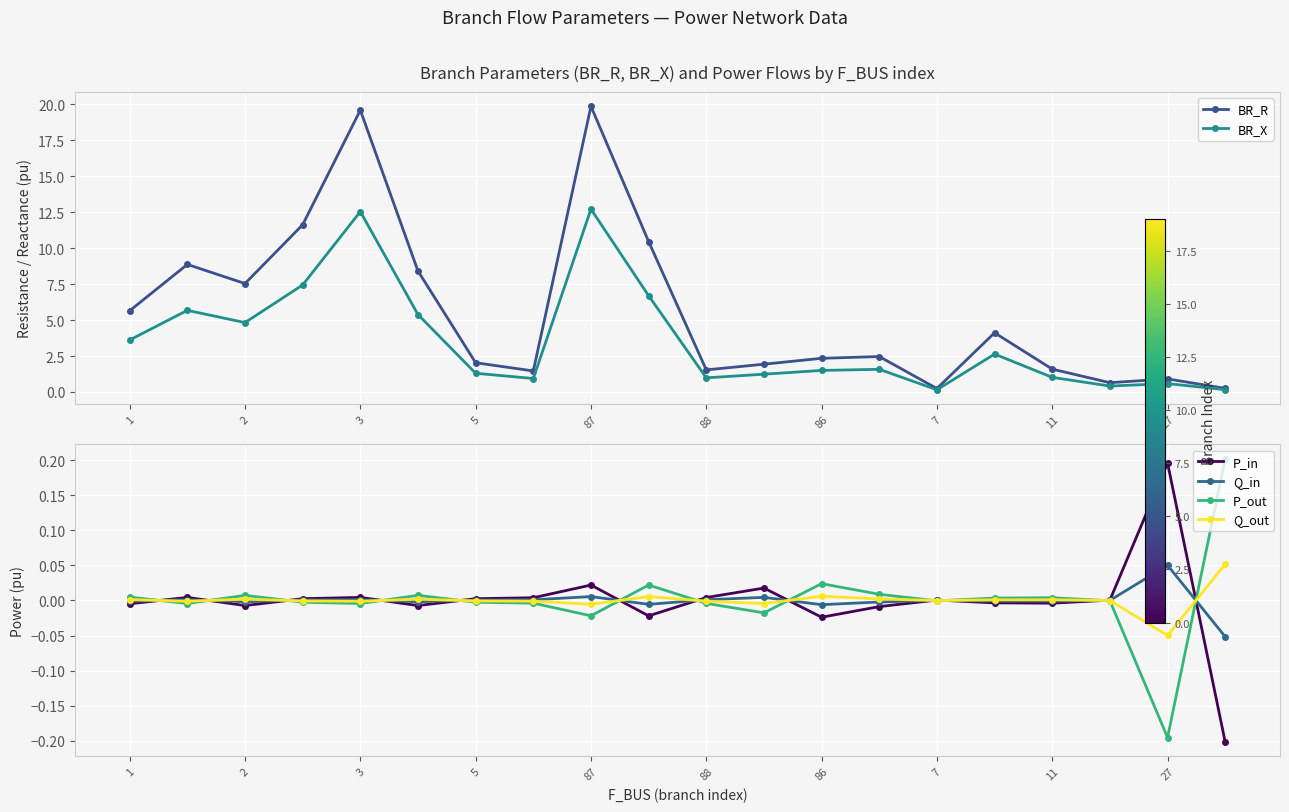

True or false: P_out and Q_out cross at least once.

True